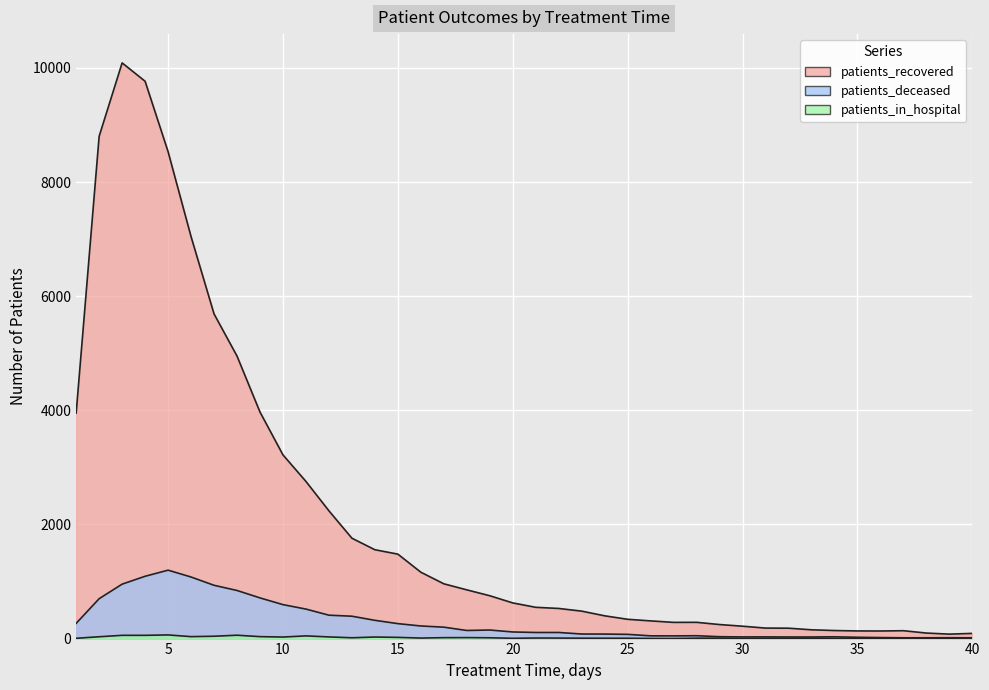

True or false: patients_in_hospital and patients_deceased cross at least once.

False